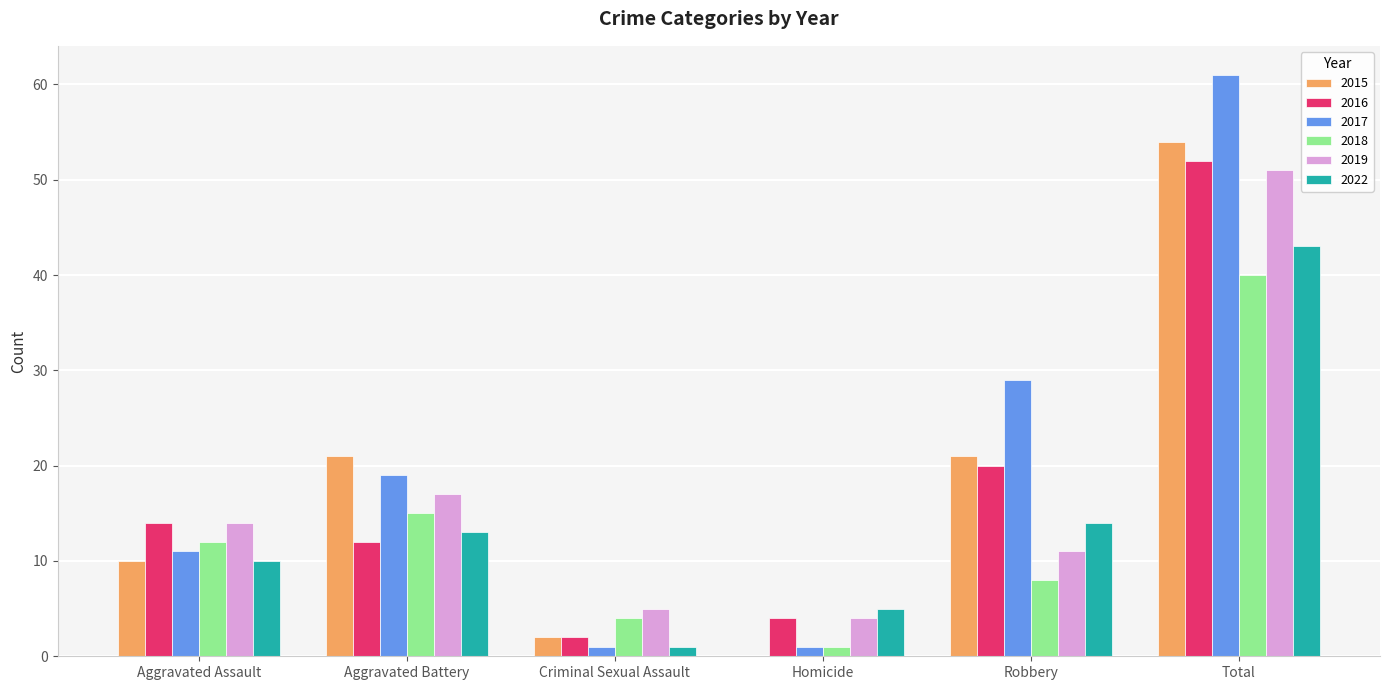

How many groups of bars are there?

6